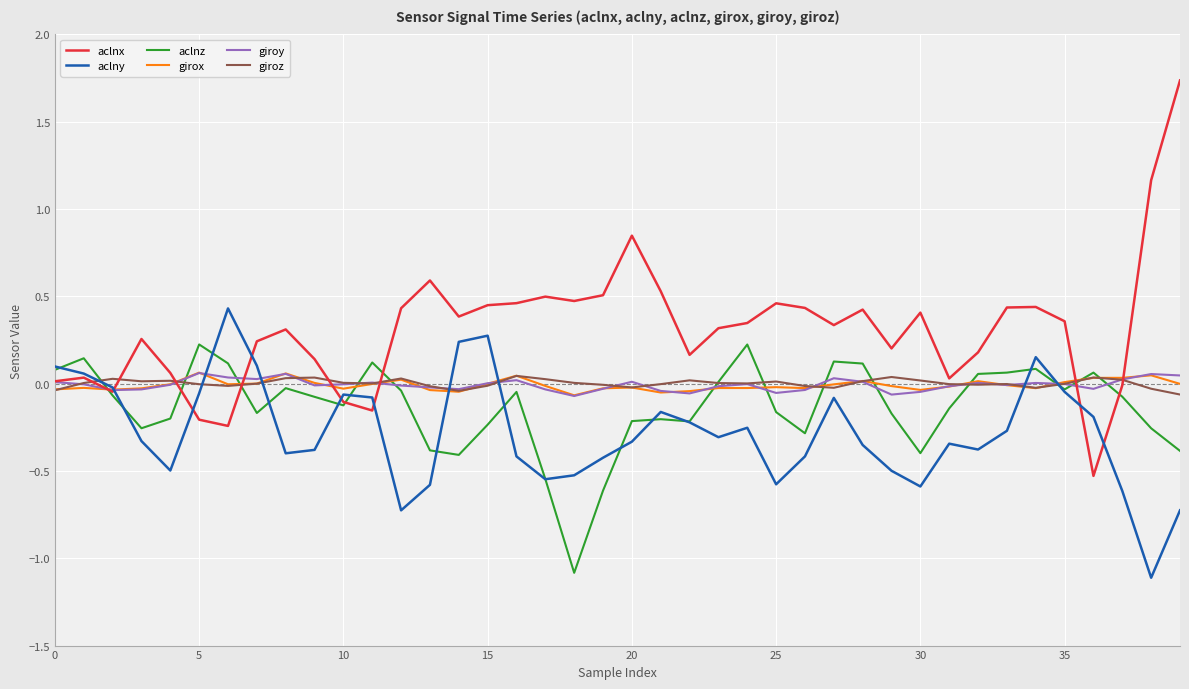

In aclny, how many points are lower than both neighbors (excluding endpoints)?

9